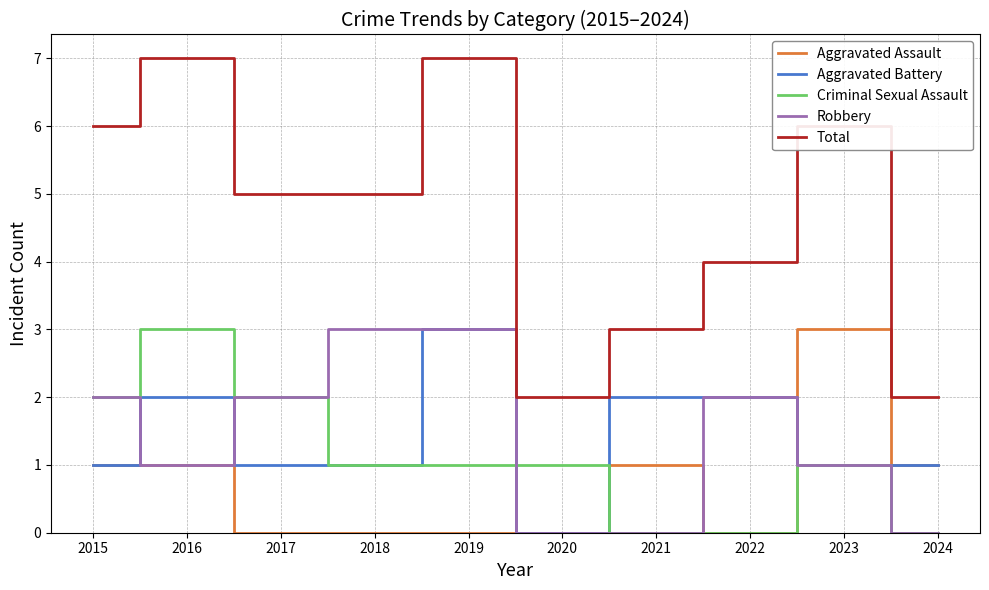

True or false: Criminal Sexual Assault has a value of 1 at 2023.

True